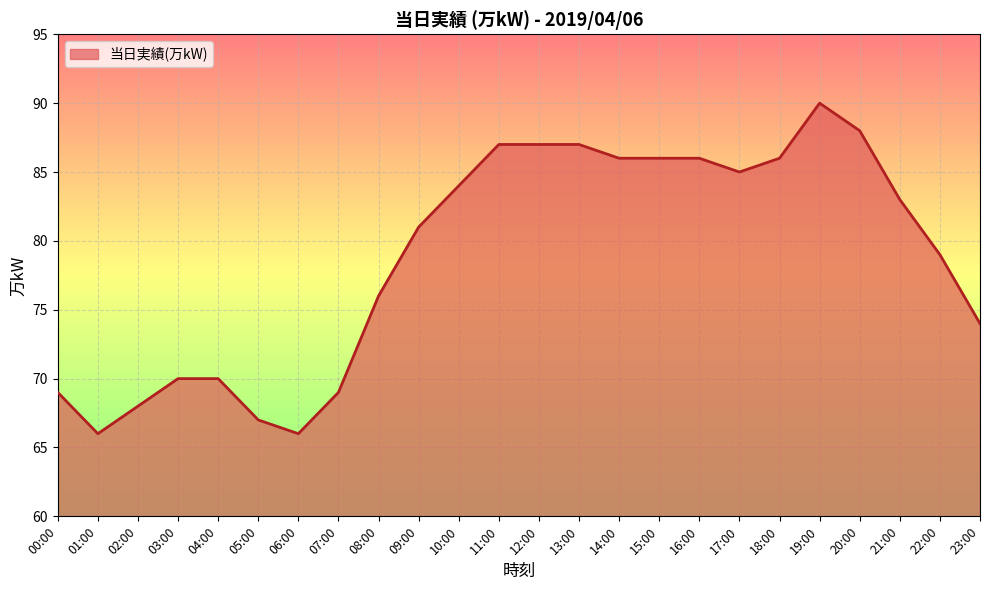

True or false: the data shows 70 at 04:00.

True